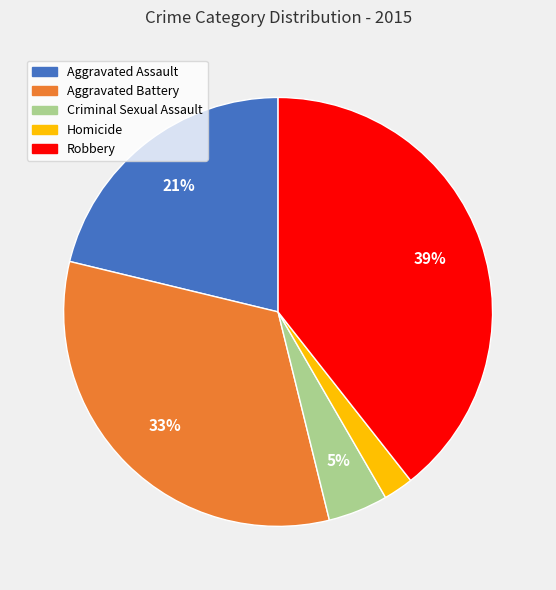

Which slice is the largest?

Robbery